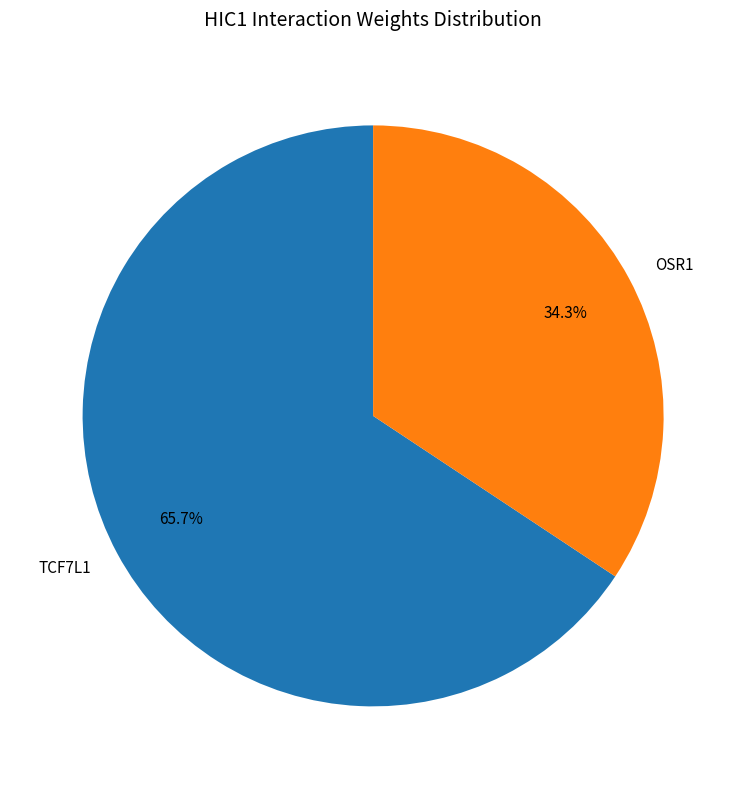

Does any single category account for the majority?

Yes